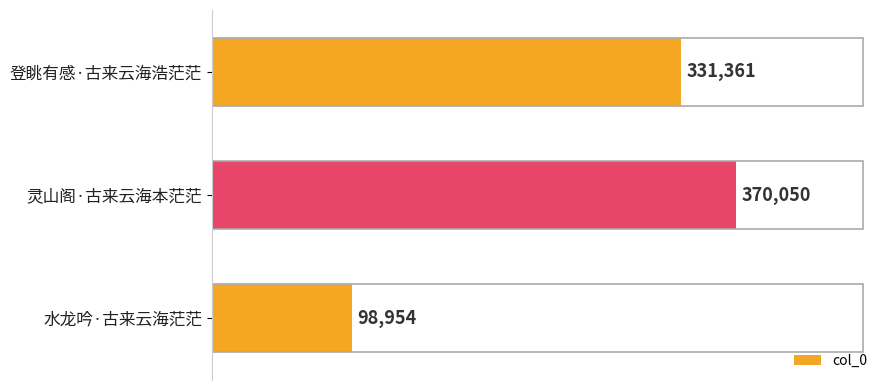

What is the value of the 2nd bar from the top?

370050